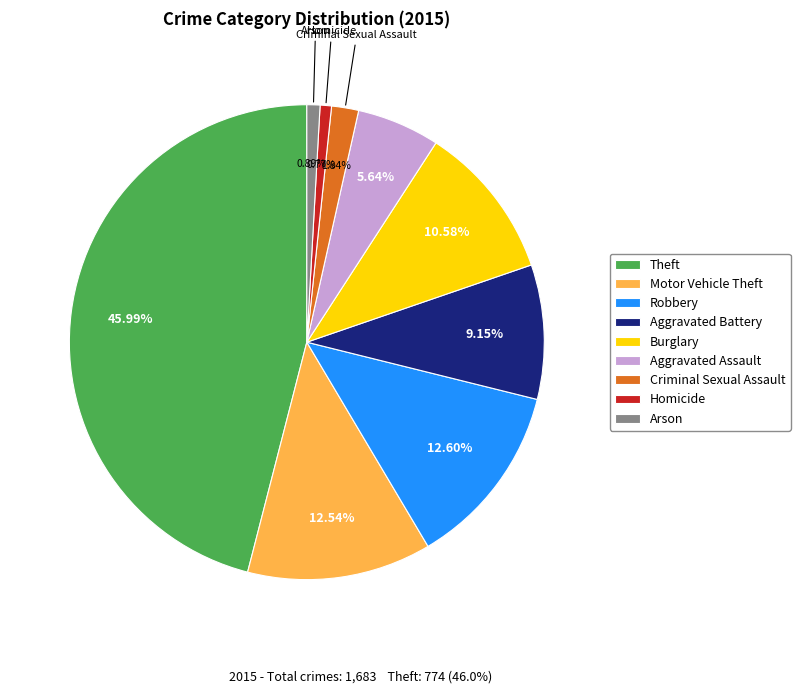

Which has a higher value, Homicide or Theft?

Theft